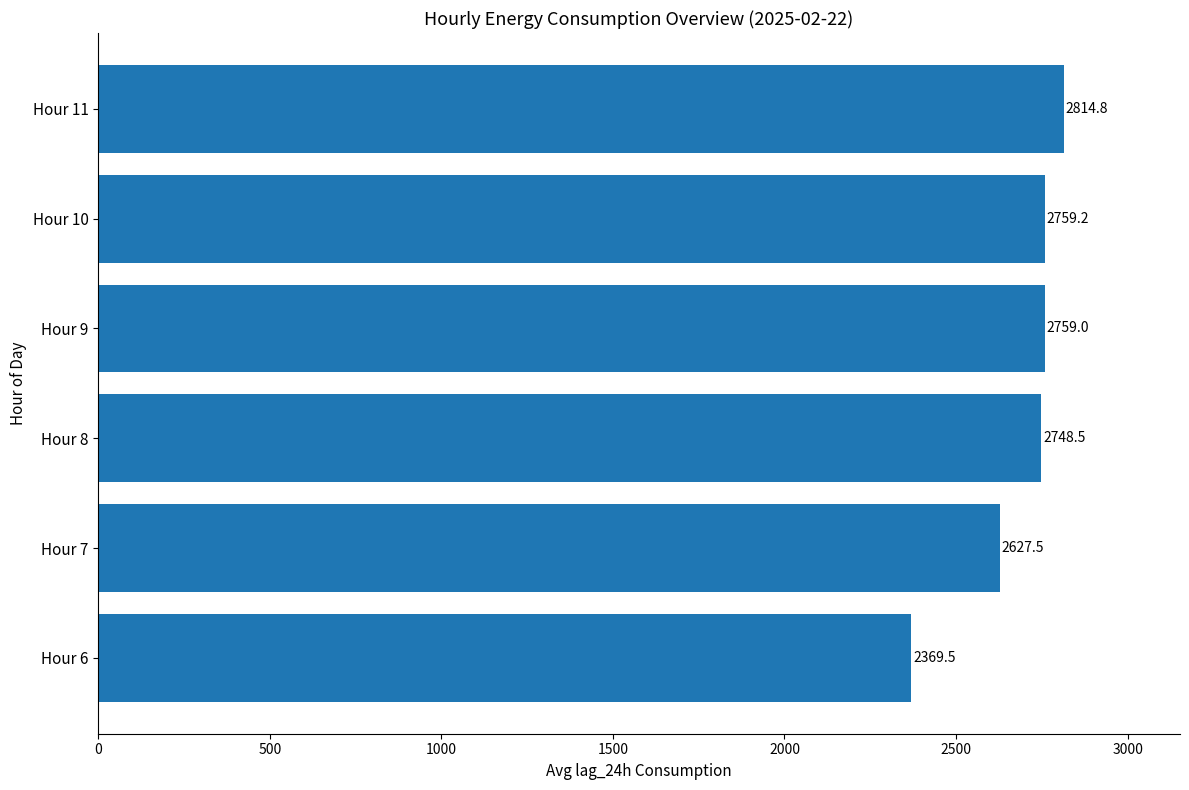

What is the sum of all values?

16078.5